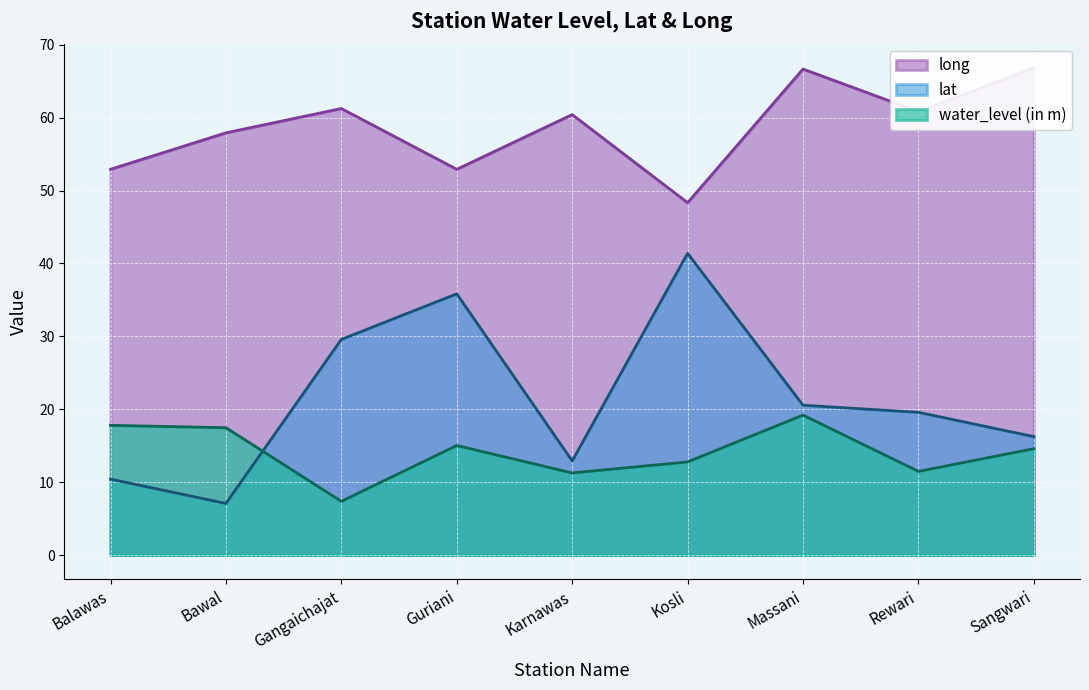

What is the total value across all series at Karnawas?

84.6